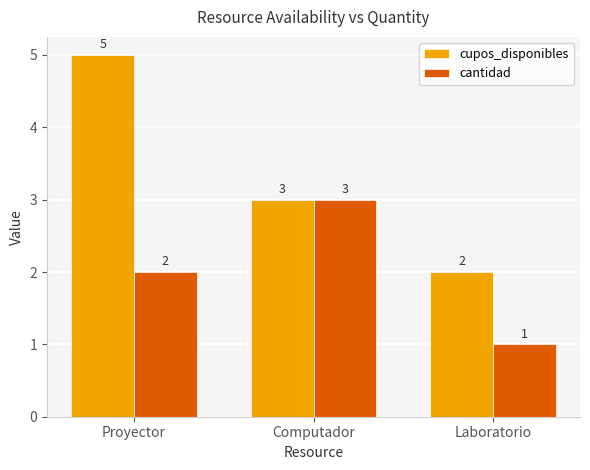

Count the cupos_disponibles values in the range 2 to 5.

3